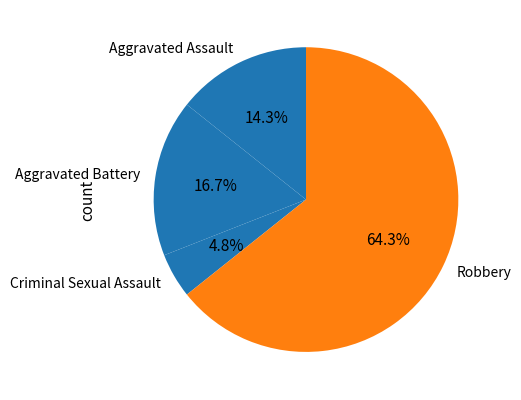

What is the ratio of the value at Criminal Sexual Assault to the value at Aggravated Assault?

0.3